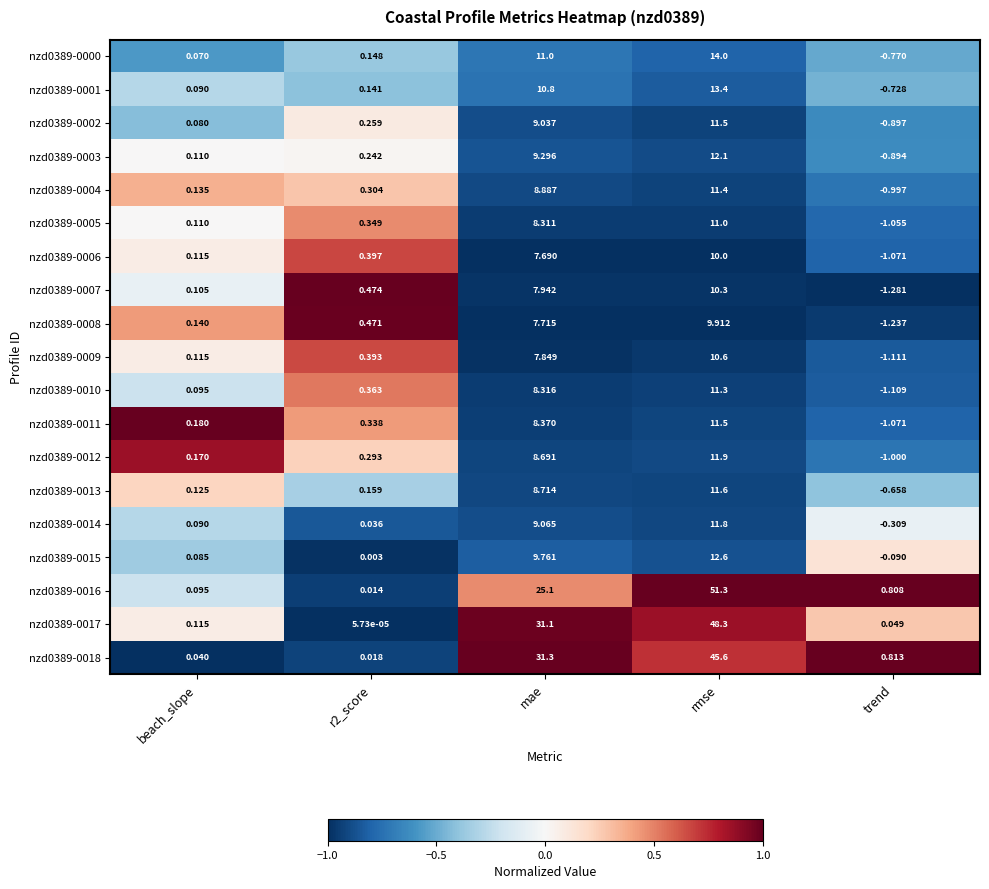

Between rmse and trend, which series saw the biggest shift?

nzd0389-0016